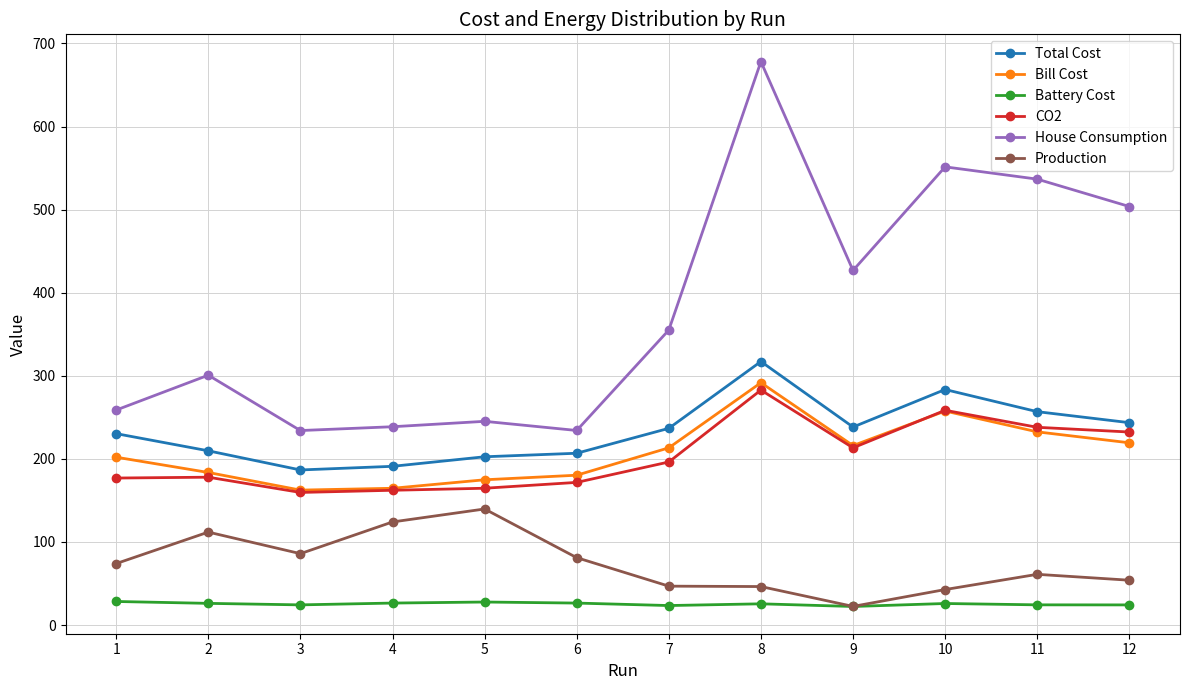

True or false: Total Cost has a value of 256.8 at 11.

True